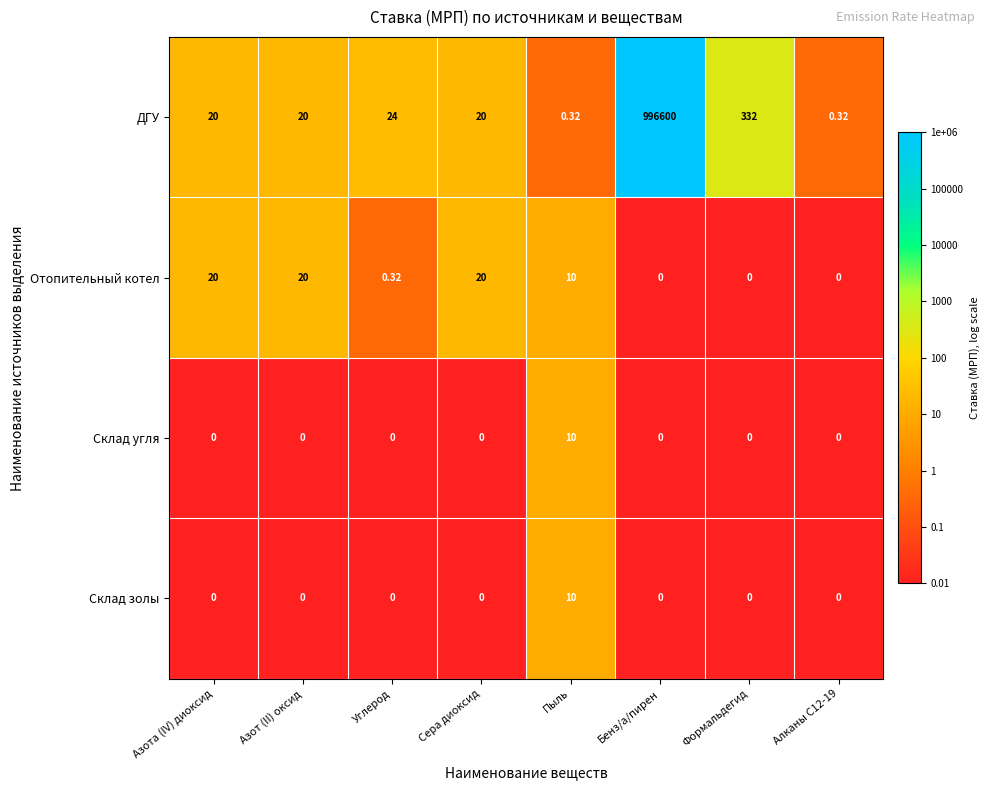

Which category has the highest value across all series?

Бенз/а/пирен